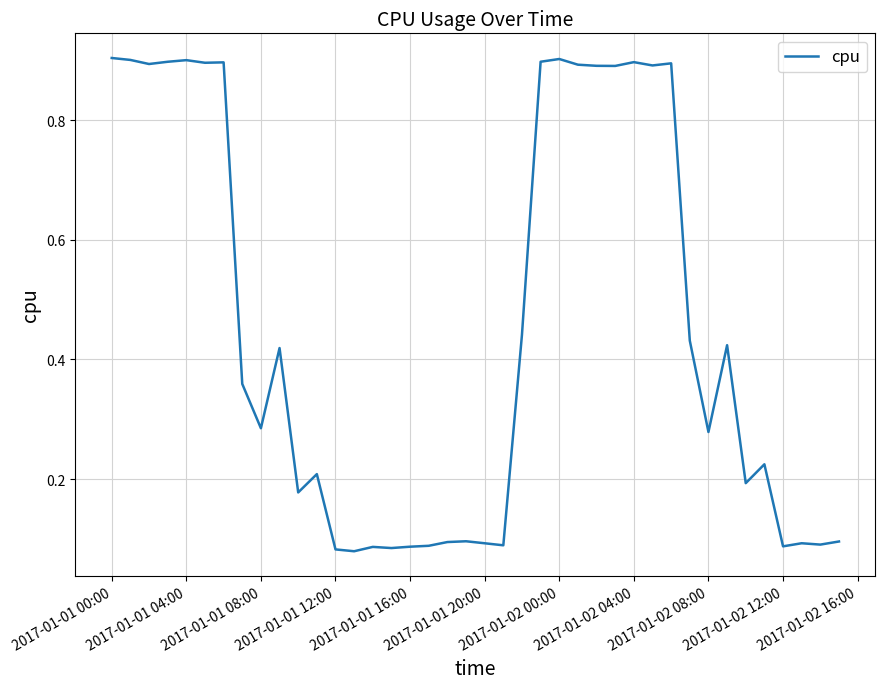

What is the difference between the maximum and minimum values?

0.8